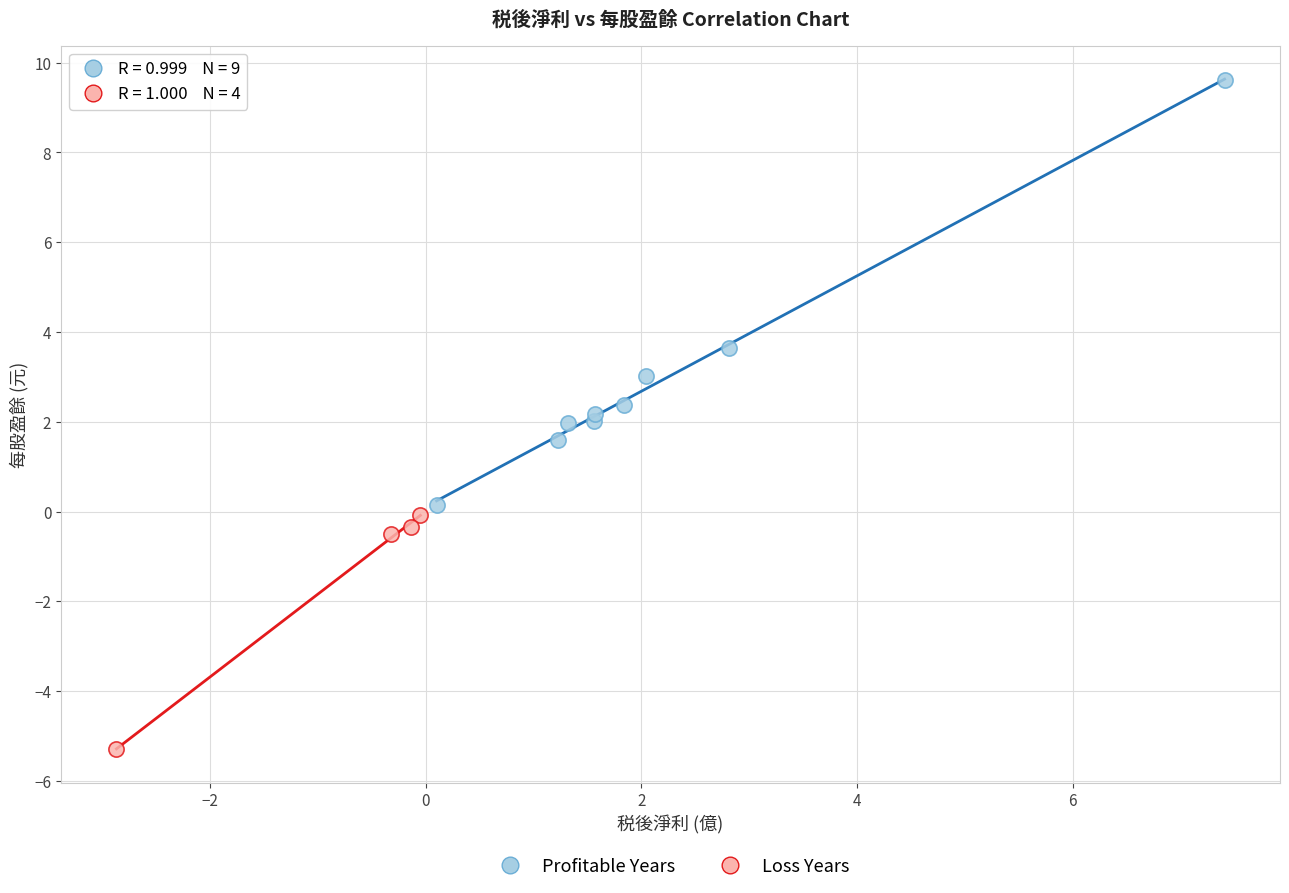

Which series contains the highest Y value?

Profitable Years